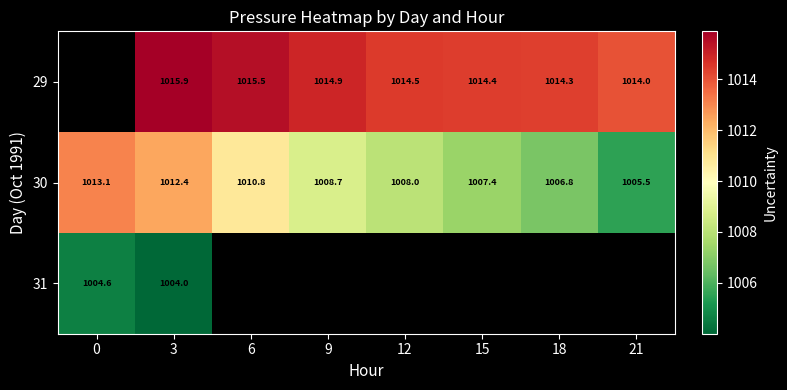

How many data points does each series have?

8